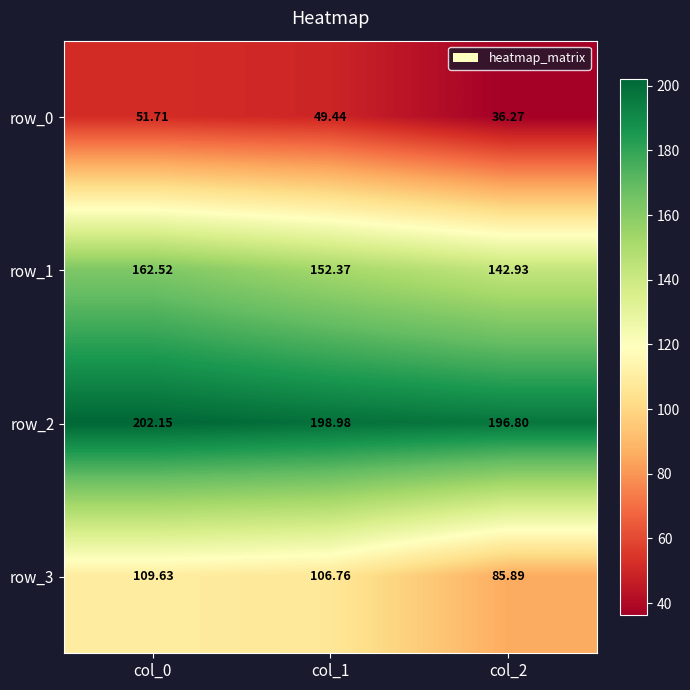

Which label corresponds to the largest value in the chart?

col_0